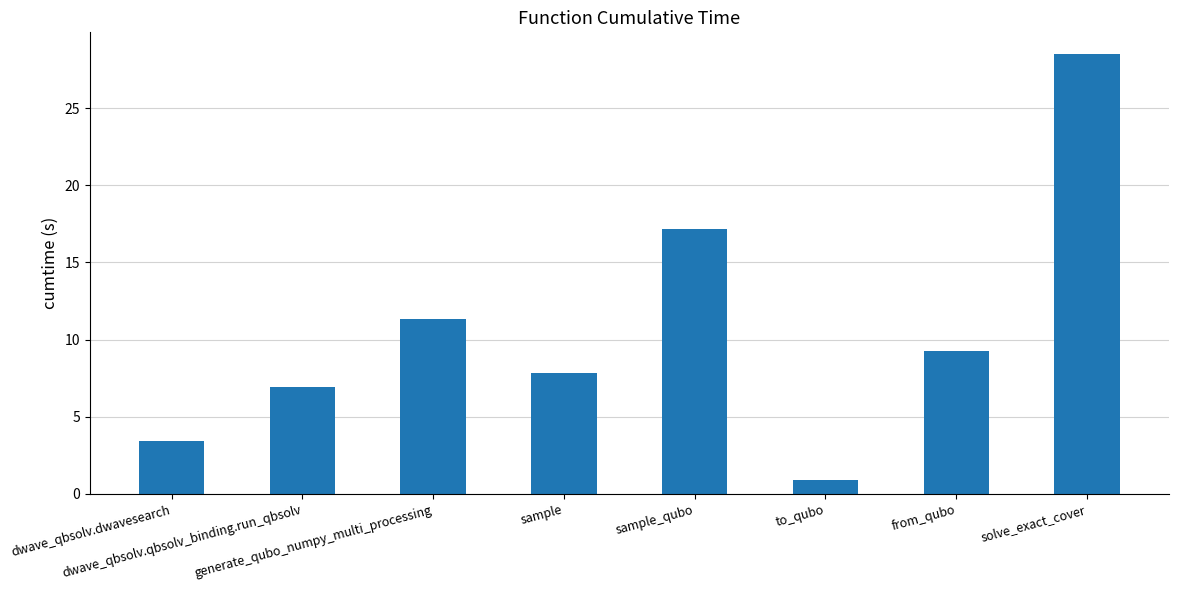

Are the bars horizontal?

No